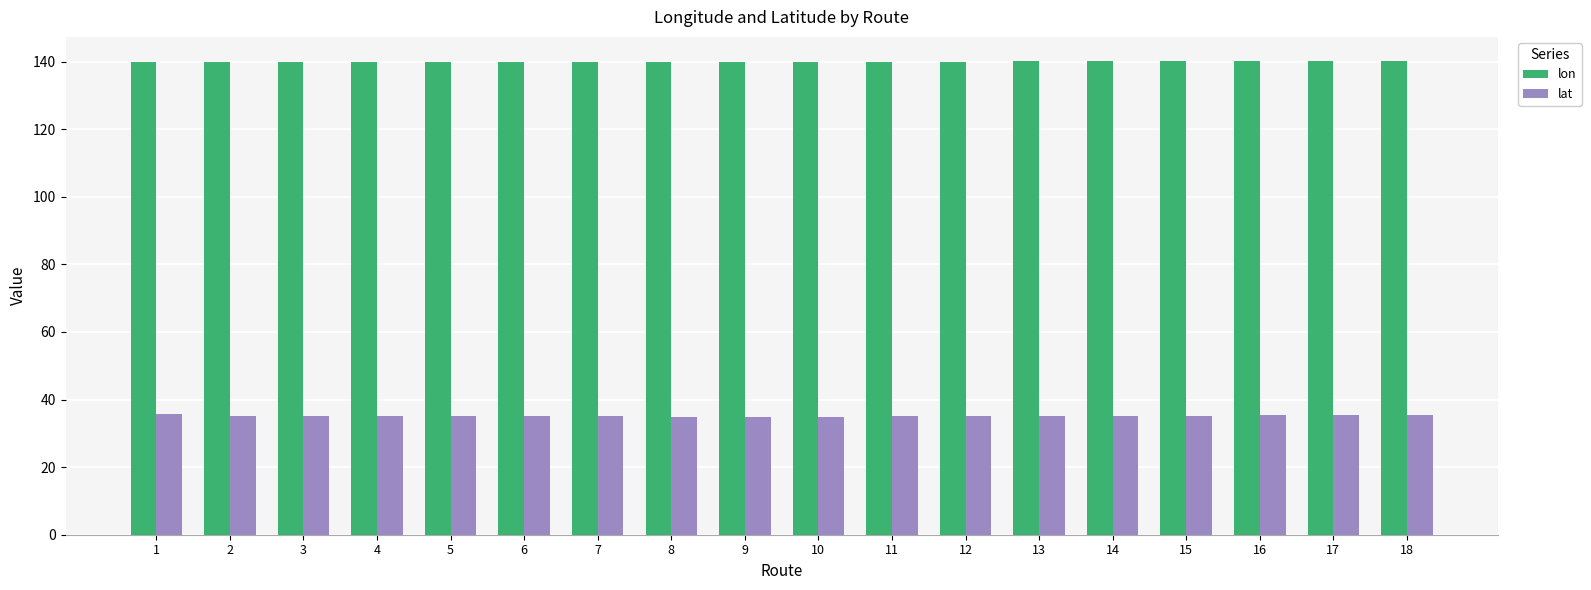

What is the difference between the highest and lowest values at 14?

104.9